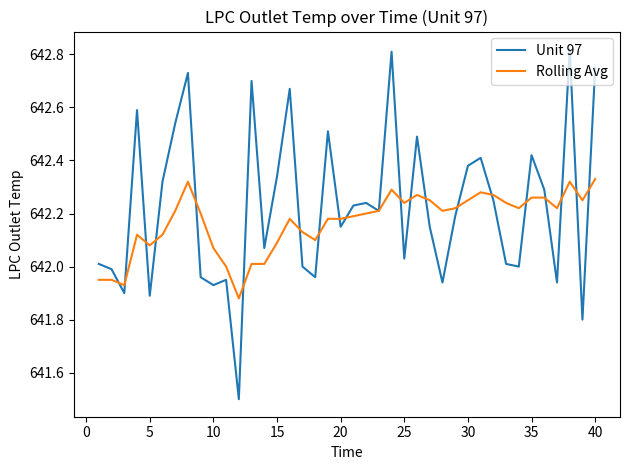

What is the minimum value shown in the chart?

641.5